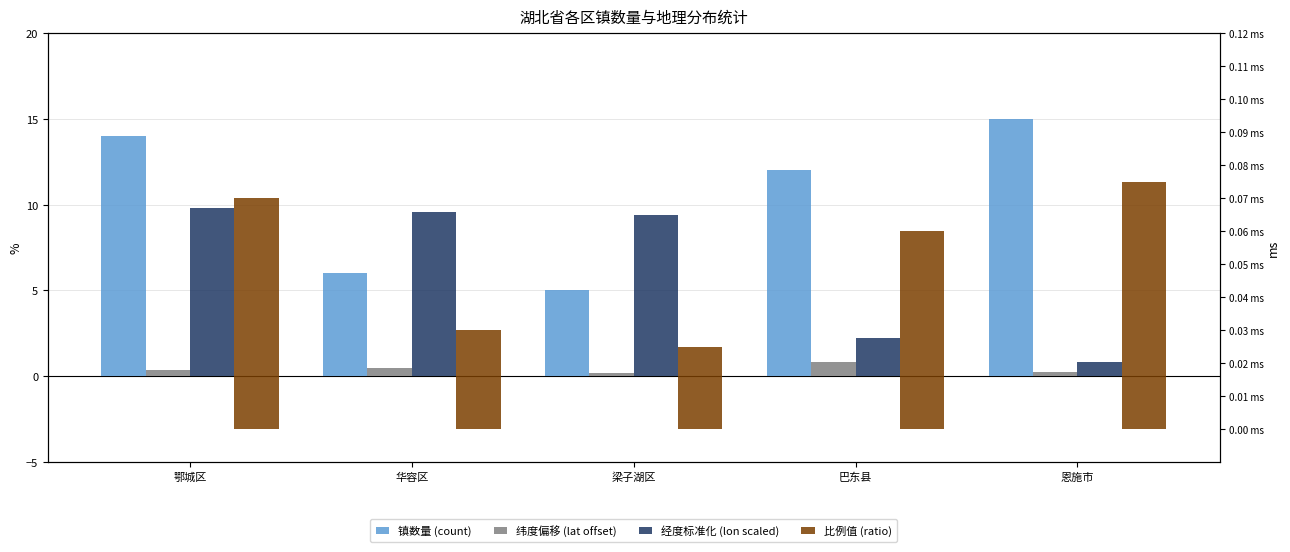

What is the minimum value for 经度标准化 (lon scaled)?

0.9